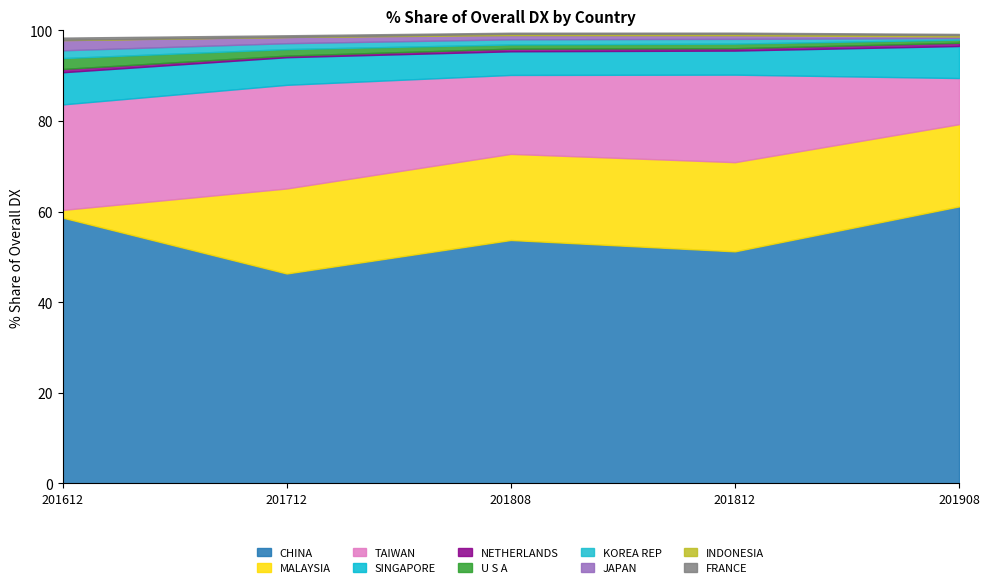

Reading right to left, list all the values displayed in this chart.

201612_% Share: FRANCE=0.5	INDONESIA=0.1	JAPAN=2.2	KOREA REP=1.7	U S A=2.4	NETHERLANDS=0.7	SINGAPORE=7.1	TAIWAN=23.3	MALAYSIA=1.7	CHINA=58.7
201712_% Share: FRANCE=0.4	INDONESIA=0.0	JAPAN=1.4	KOREA REP=1.3	U S A=1.4	NETHERLANDS=0.4	SINGAPORE=6.1	TAIWAN=22.9	MALAYSIA=18.8	CHINA=46.3
201808_% Share: FRANCE=0.3	INDONESIA=0.3	JAPAN=0.9	KOREA REP=1.1	U S A=0.9	NETHERLANDS=0.6	SINGAPORE=5.2	TAIWAN=17.4	MALAYSIA=19.0	CHINA=53.7
201812_% Share: FRANCE=0.3	INDONESIA=0.3	JAPAN=0.8	KOREA REP=1.0	U S A=1.0	NETHERLANDS=0.5	SINGAPORE=5.3	TAIWAN=19.3	MALAYSIA=19.7	CHINA=51.2
201908_% Share: FRANCE=0.3	INDONESIA=0.3	JAPAN=0.3	KOREA REP=0.4	U S A=0.7	NETHERLANDS=0.7	SINGAPORE=7.1	TAIWAN=10.2	MALAYSIA=18.1	CHINA=61.2